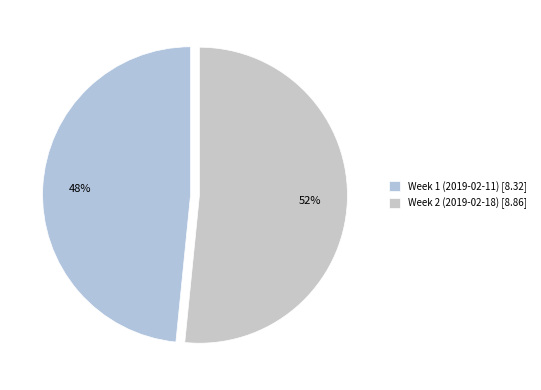

To the nearest percent, what is the average slice percentage?

50%